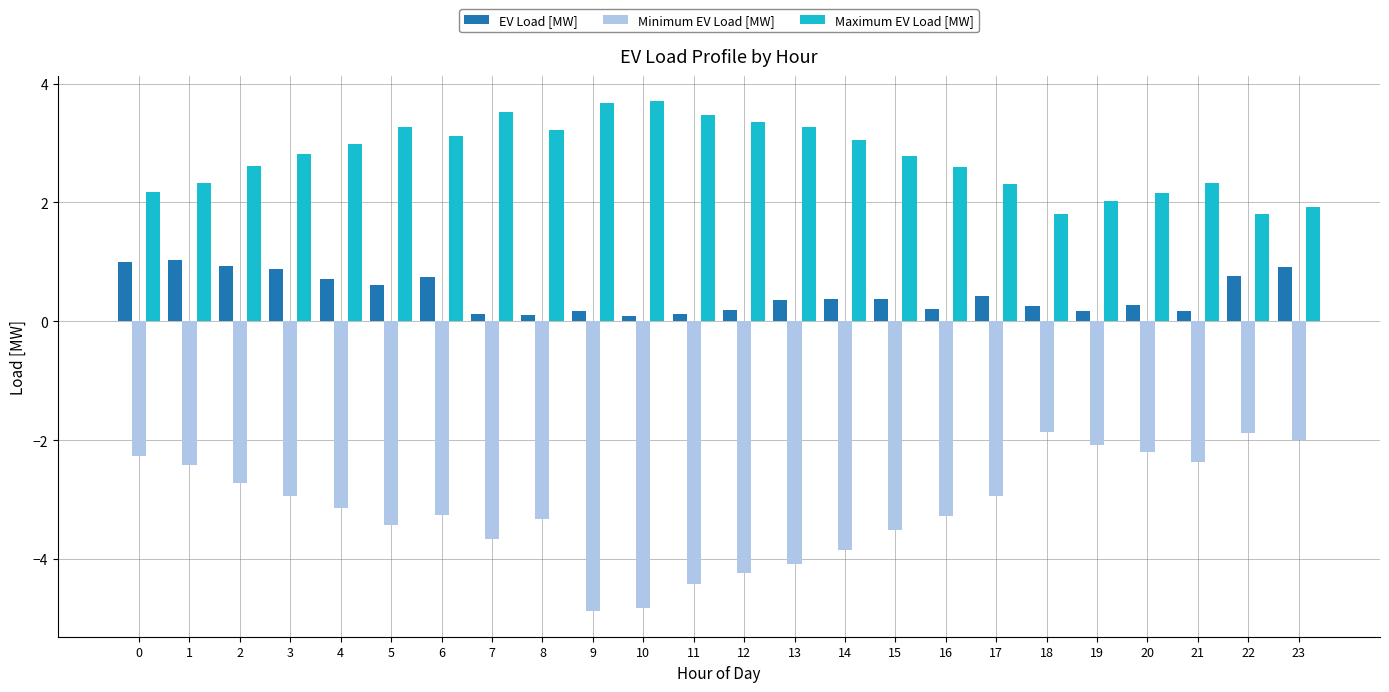

Is it true that Minimum EV Load [MW] equals -0.6 at 18?

False